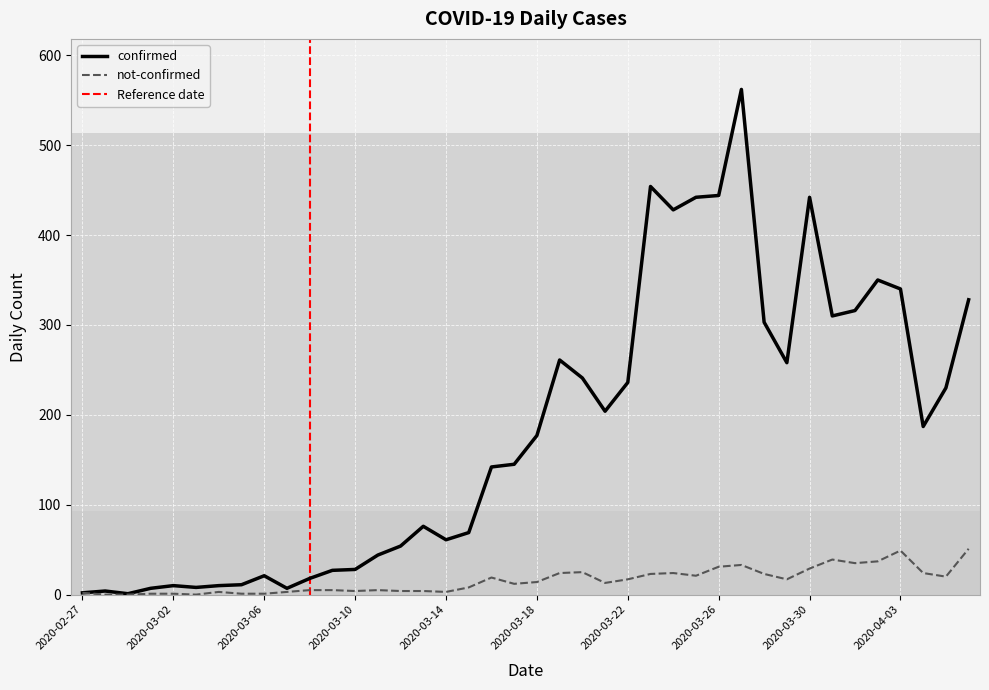

What is the value of the confirmed point at the 8th from the left?

11